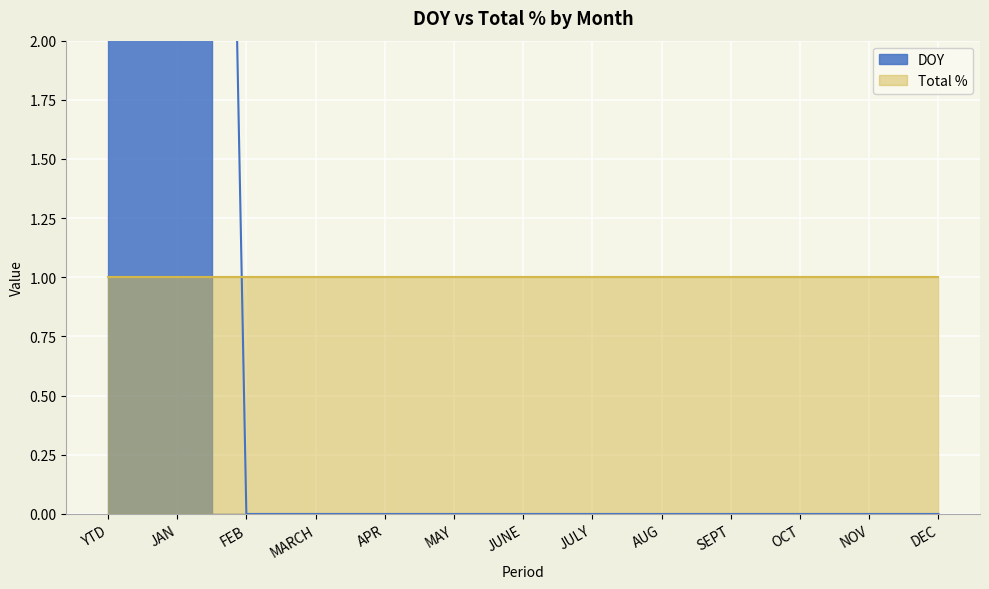

The value at FEB is -6. True or false?

False